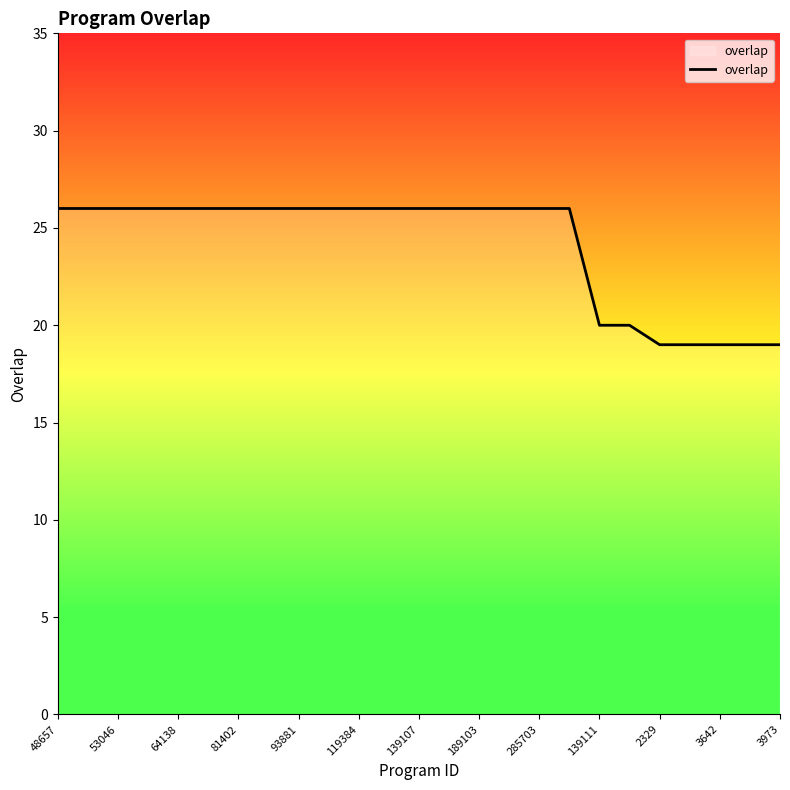

What is the maximum value shown in the chart?

26